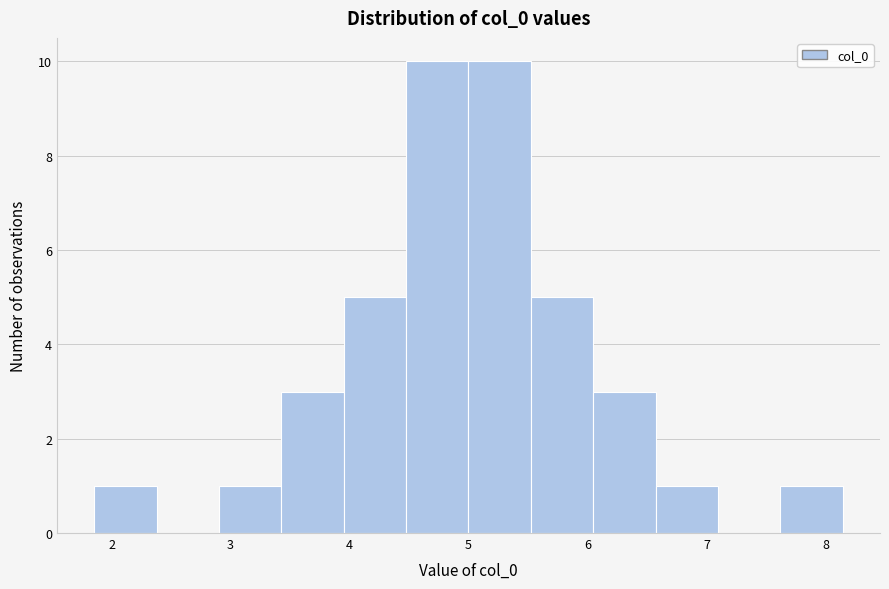

Reading left to right, list every bar in this chart as the range it spans on the x-axis followed by its height. Neither the bar edges nor the heights are printed on the chart, so give them approximately, as read against the axes.

1.9 to 2.4: 1
2.4 to 2.9: 0
2.9 to 3.4: 1
3.4 to 4.0: 3
4.0 to 4.5: 5
4.5 to 5.0: 10
5.0 to 5.5: 10
5.5 to 6.0: 5
6.0 to 6.6: 3
6.6 to 7.1: 1
7.1 to 7.6: 0
7.6 to 8.1: 1